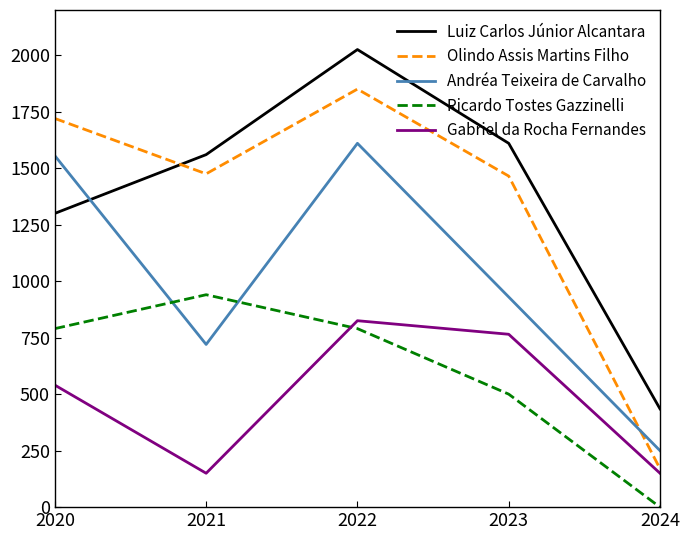

Is it true that Andréa Teixeira de Carvalho equals 1266 at 2023?

False